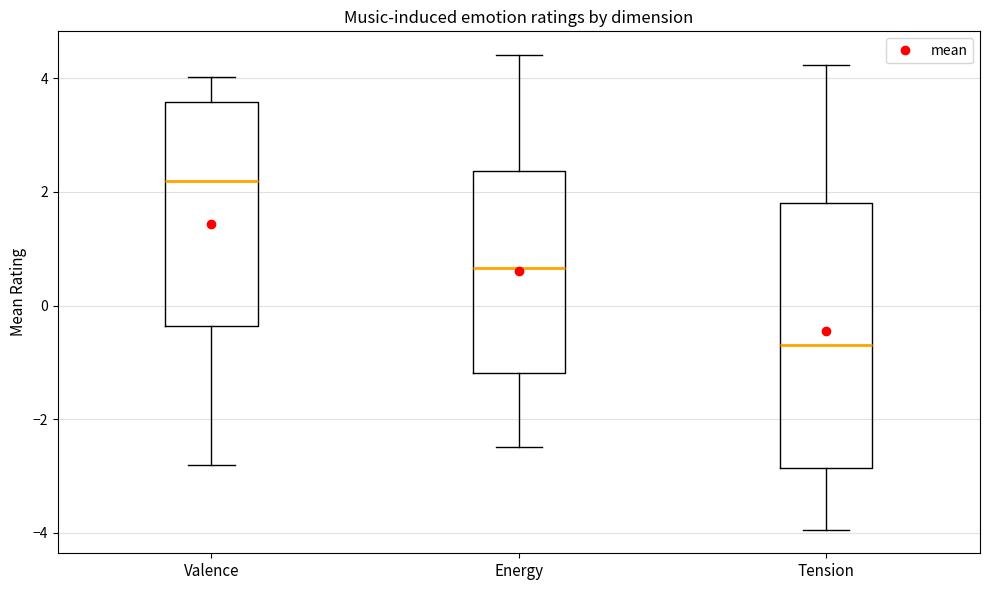

Reading left to right, transcribe this box plot: for each box, give where its median line is, the range the box spans, and where its two whiskers end, as read against the y-axis. The values are not printed on the chart, so give them approximately, as read against the axis.

Valence: median 2.2, box -0.4 to 3.6, whiskers -2.8 to 4.0
Energy: median 0.6, box -1.2 to 2.4, whiskers -2.4 to 4.4
Tension: median -0.6, box -2.8 to 1.8, whiskers -4.0 to 4.2